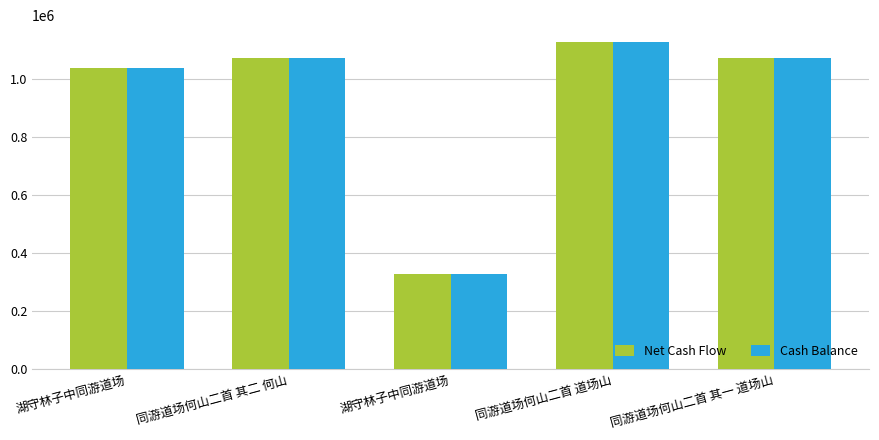

Between 湖守林子中同游道场 and 同游道场何山二首 道场山, which series saw the biggest shift?

Net Cash Flow